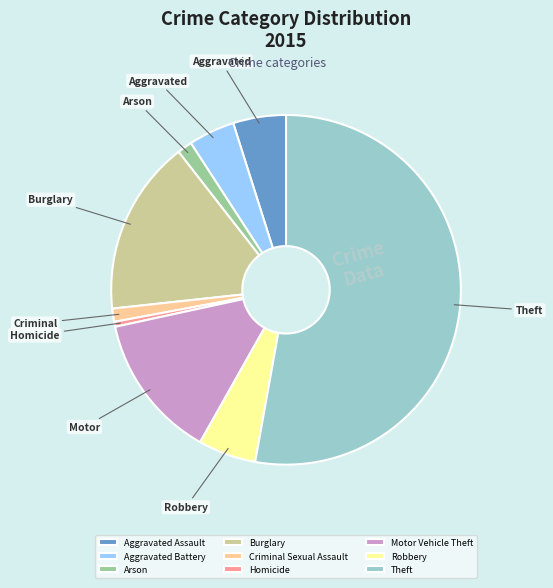

Is the sum of Robbery and Criminal Sexual Assault greater than half?

No